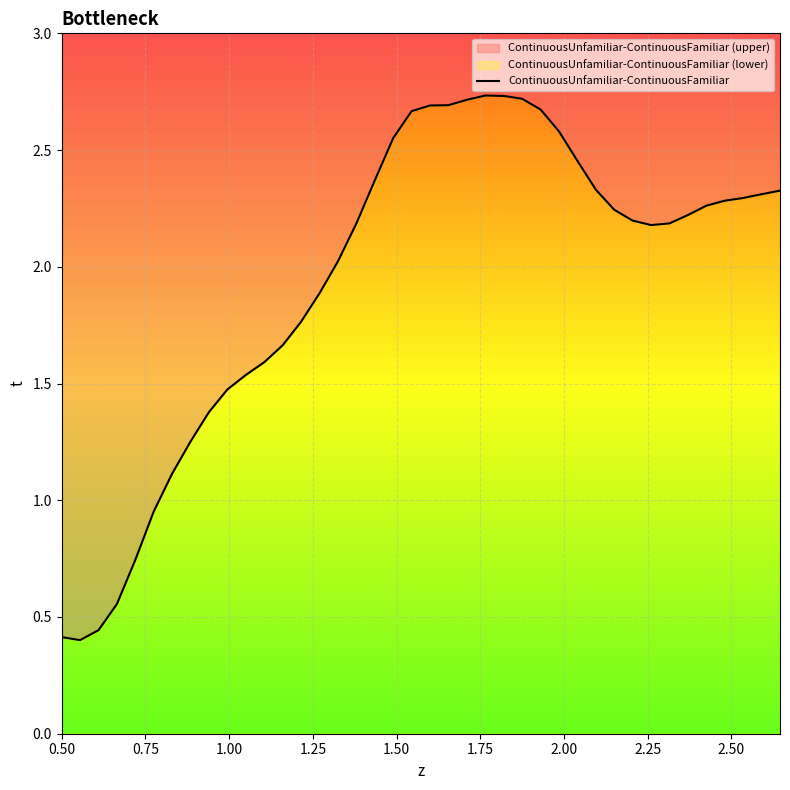

The value at 20 is 1.3. True or false?

False